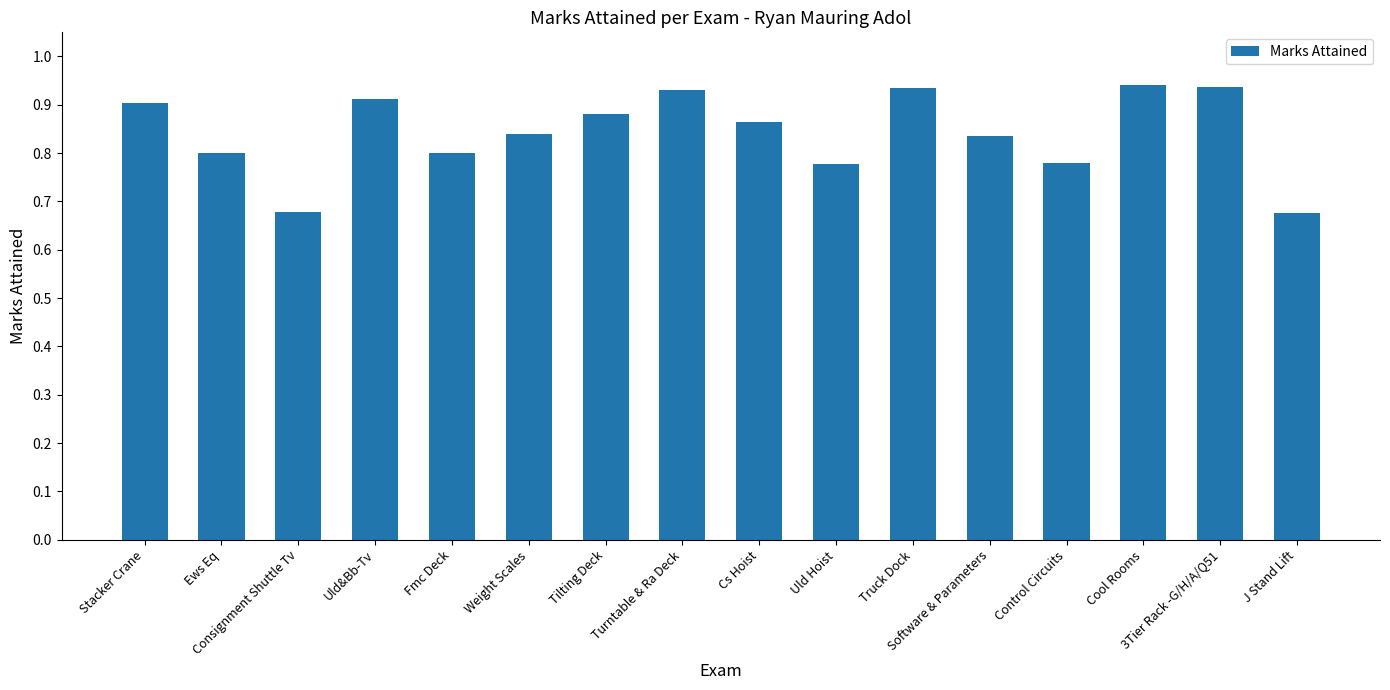

How many values are between 0 and 1?

16